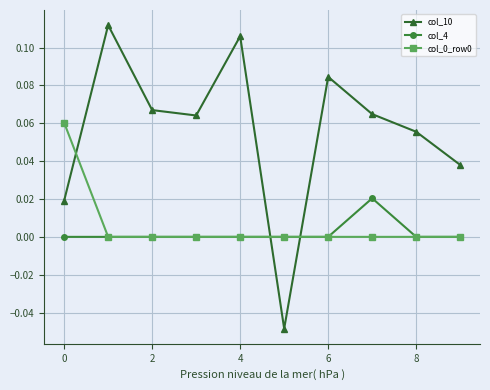

True or false: col_10 and col_0_row0 cross at least once.

True